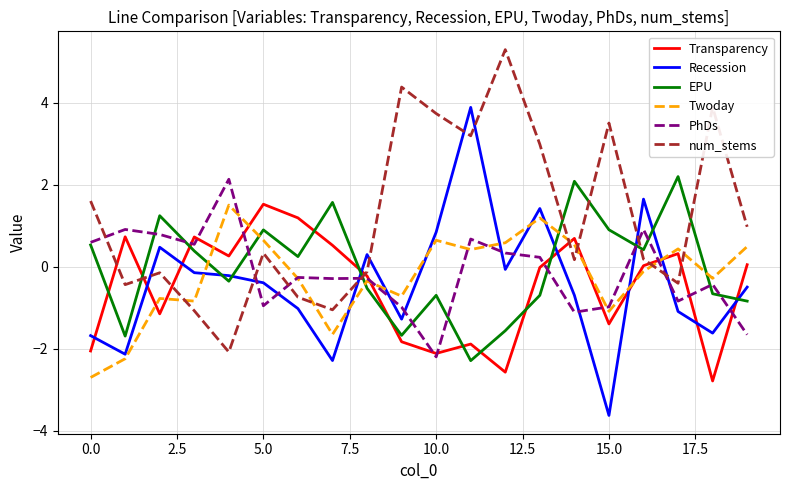

How many lines are shown in the chart?

6